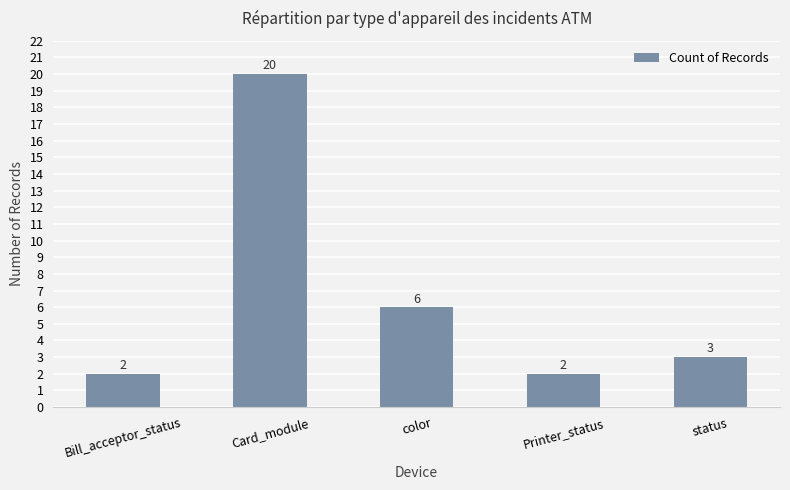

The value at Printer_status is 2. True or false?

True